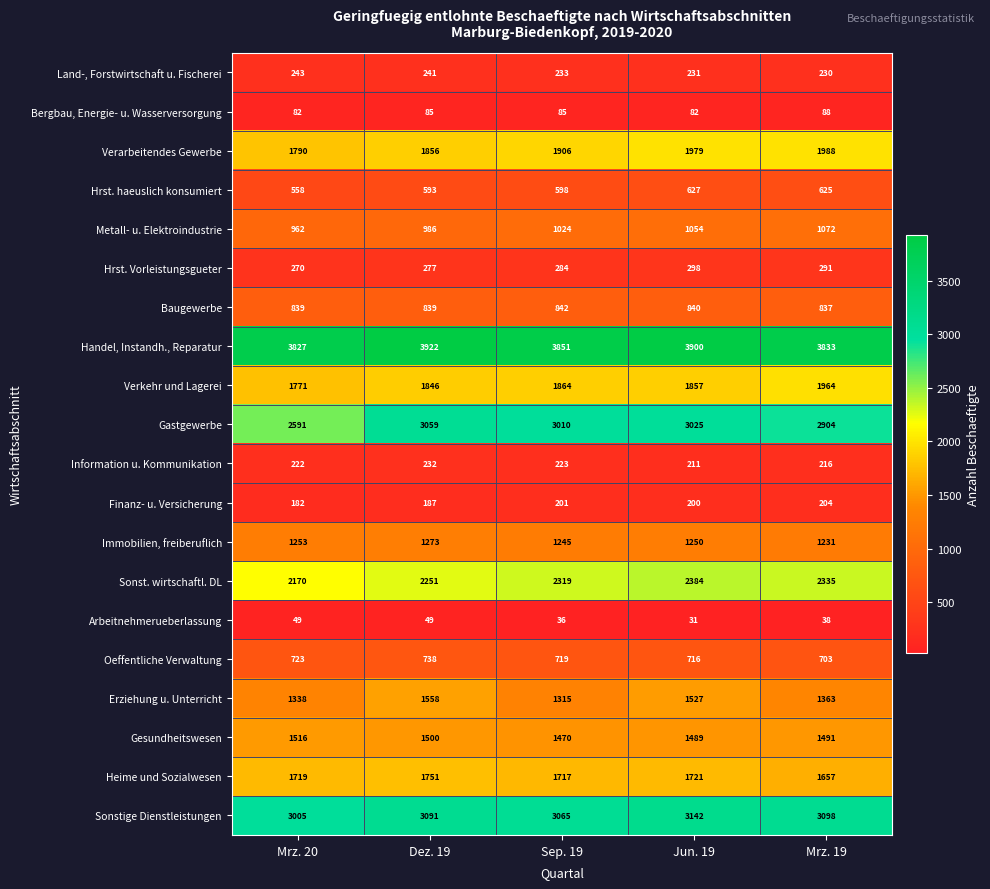

How many Bergbau, Energie- u. Wasserversorgung values are between 82 and 85?

4